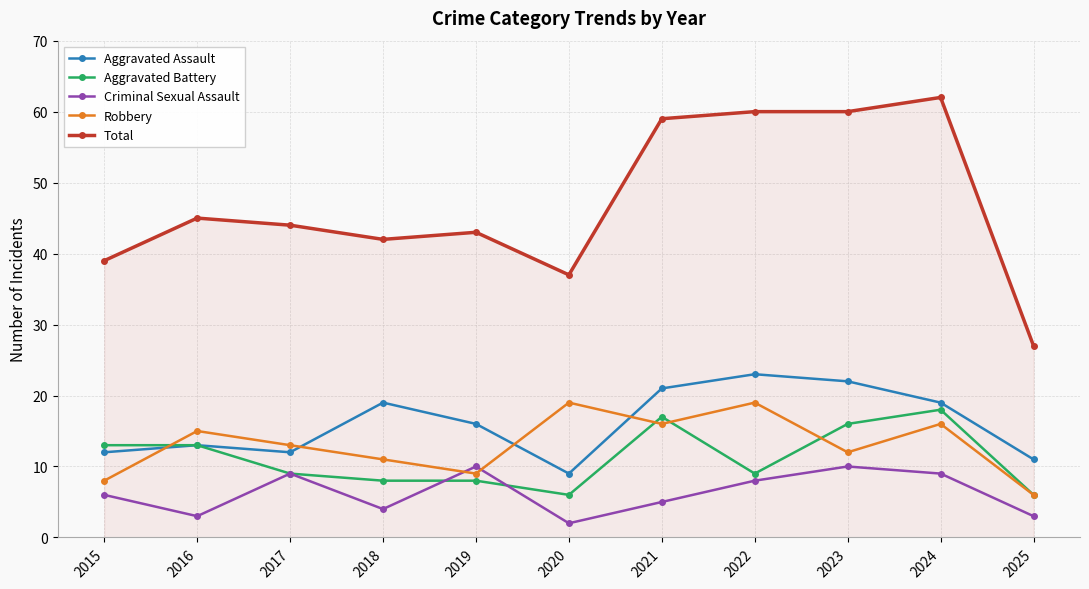

True or false: Criminal Sexual Assault and Aggravated Assault intersect in this chart.

False